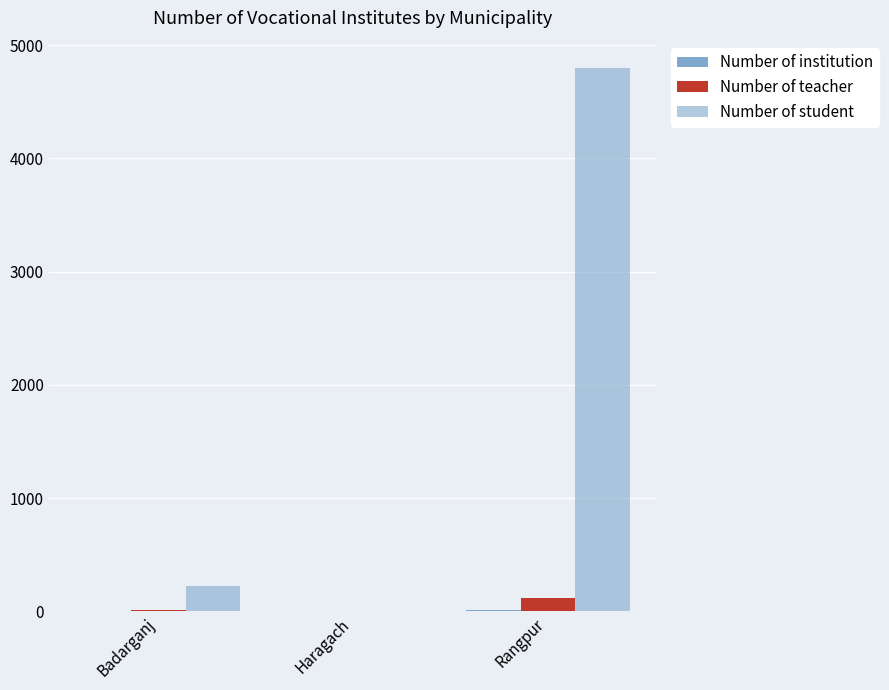

Reading left to right, what are all the values shown in this chart?

Number of institution: 1	0	12
Number of teacher: 10	0	122
Number of student: 224	0	4800